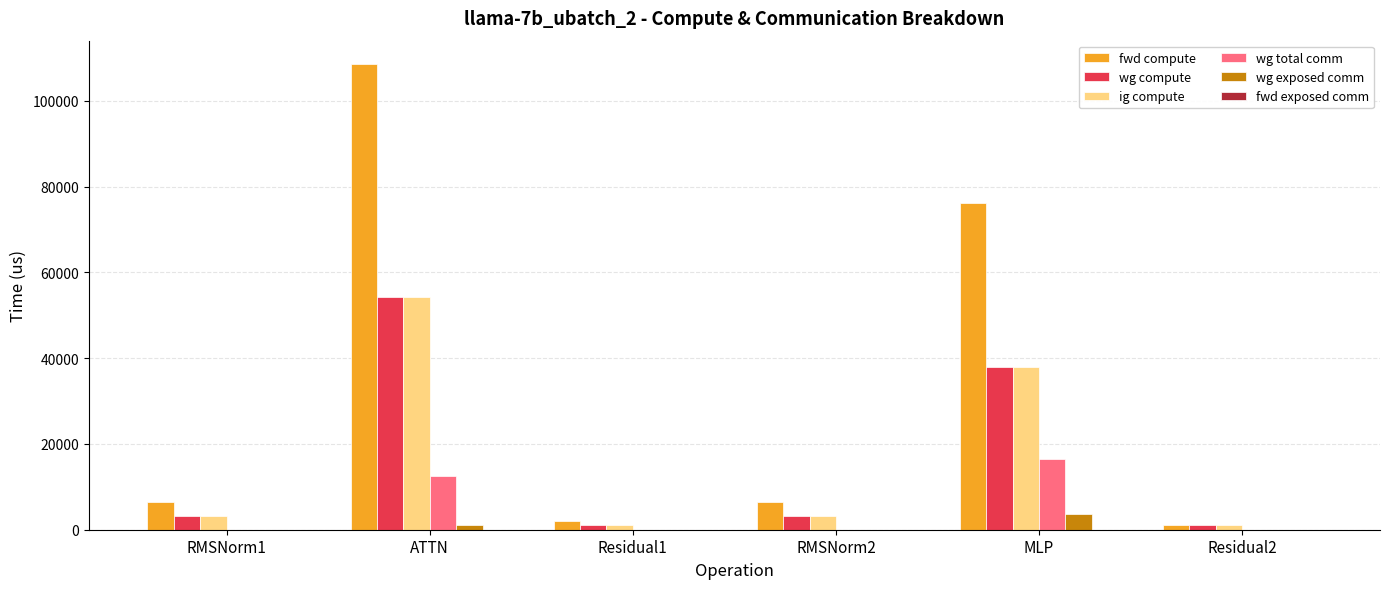

What is the sum of all wg total comm values?

28878.9